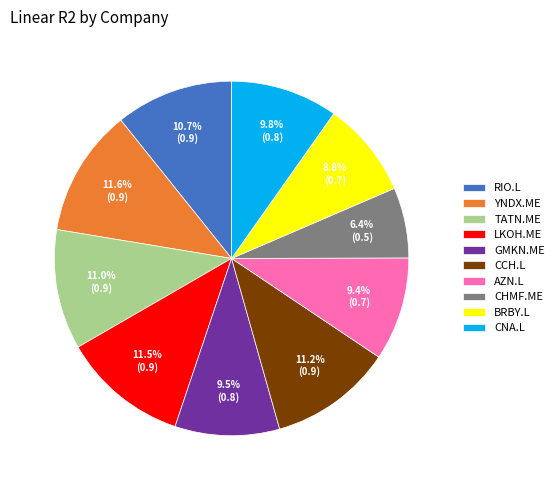

How much of the chart is everything except TATN.ME?

89.0%